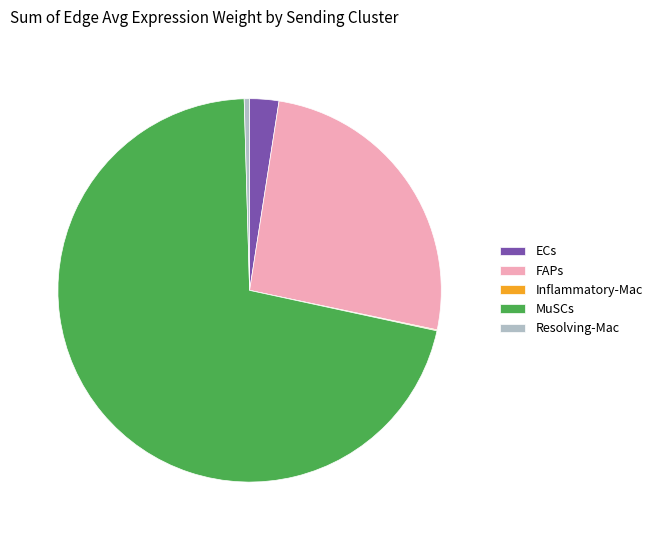

Approximately how many times larger is the value at MuSCs compared to ECs?

28.9